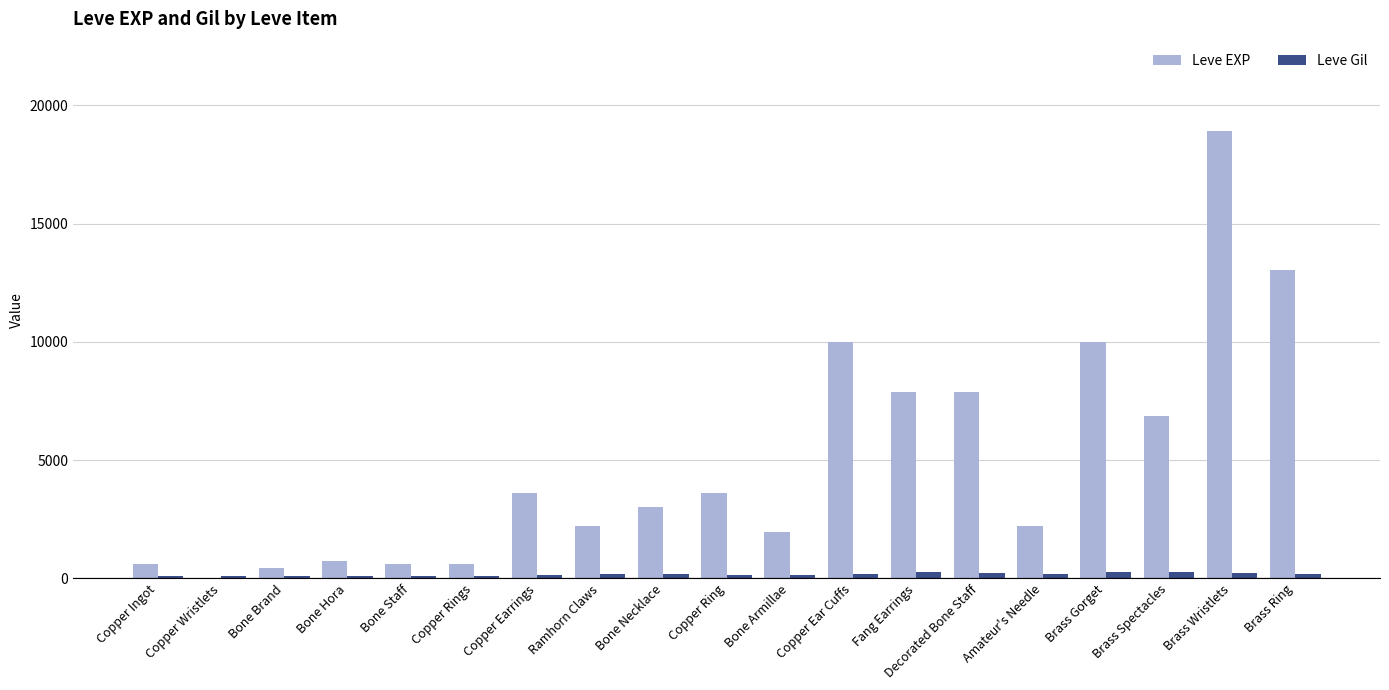

Which label corresponds to the largest value in the chart?

Brass Wristlets